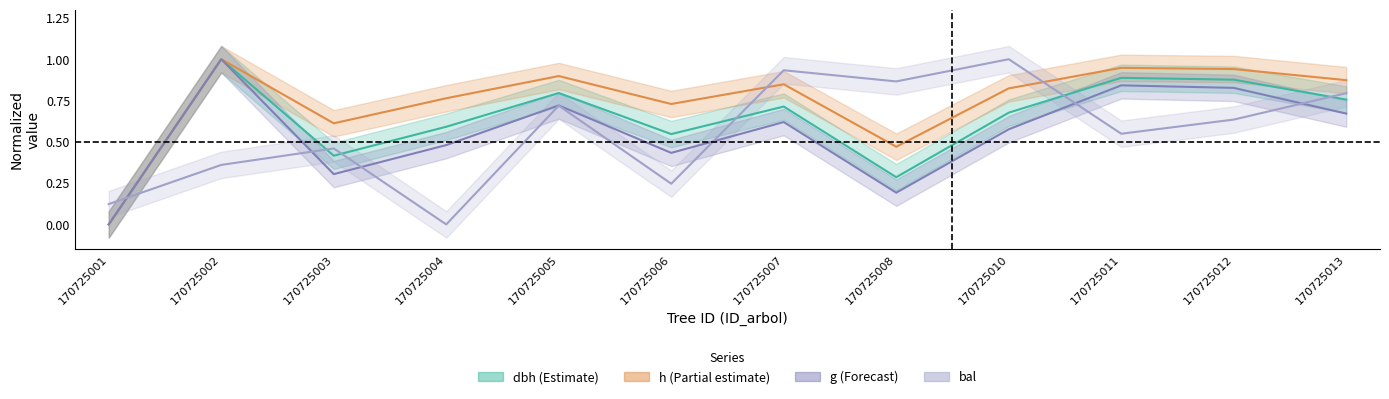

What is the value of the g point at the 10th from the left?

0.8